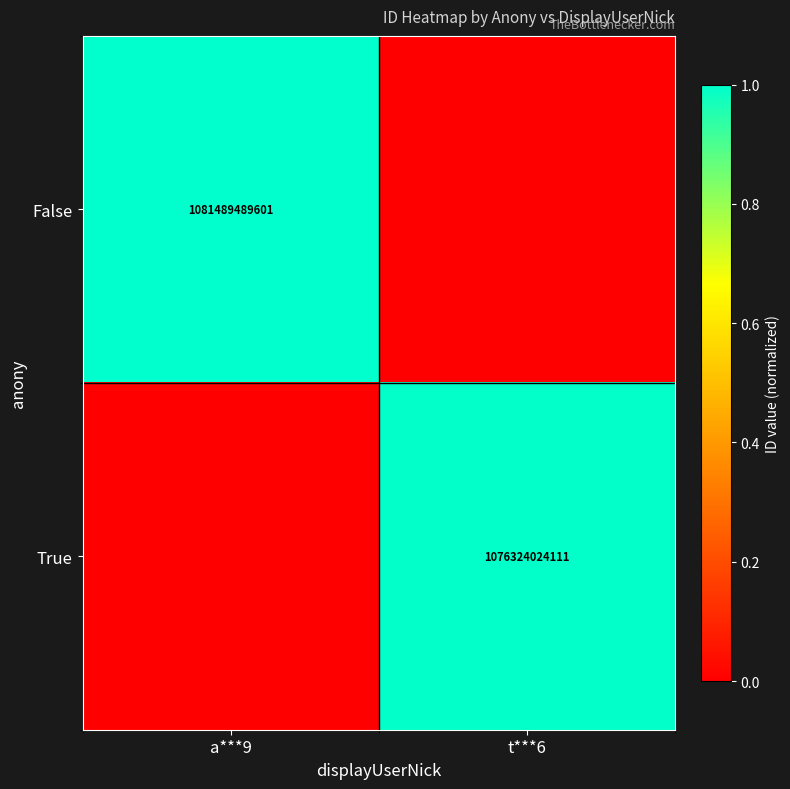

The value of True at t***6 is 1076324024111. True or false?

True